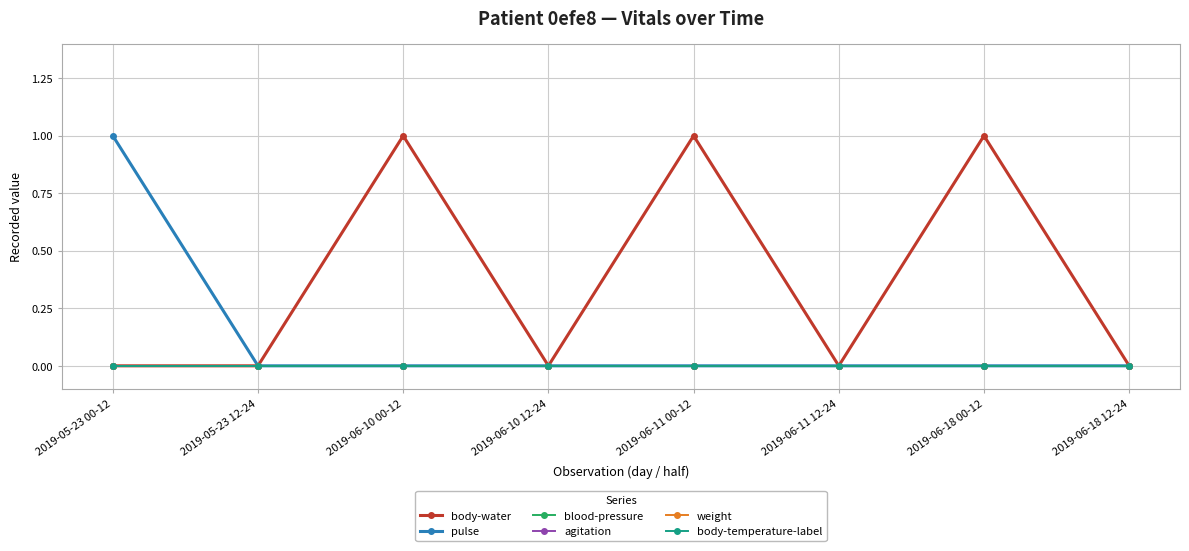

Does the chart have visible grid lines?

Yes